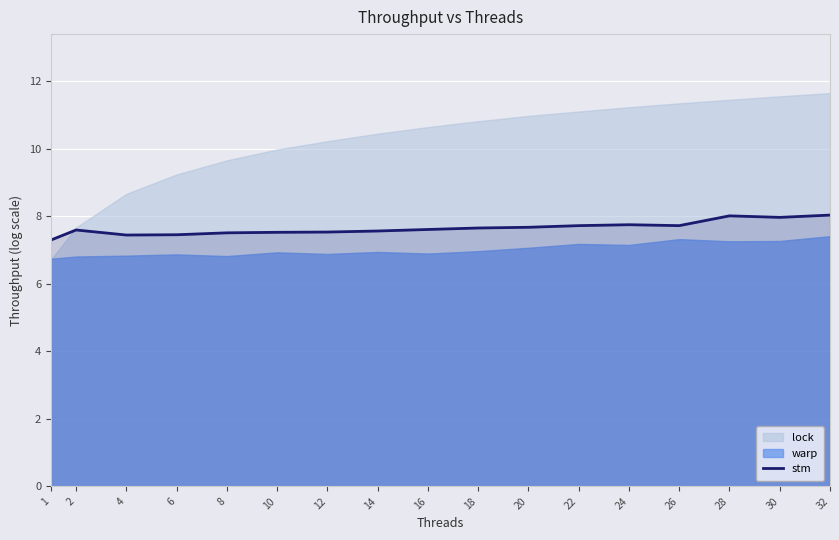

Reading left to right, list all the values displayed in this chart.

7.3	7.6	7.4	7.5	7.5	7.5	7.5	7.6	7.6	7.7	7.7	7.7	7.7	7.7	8.0	8.0	8.0